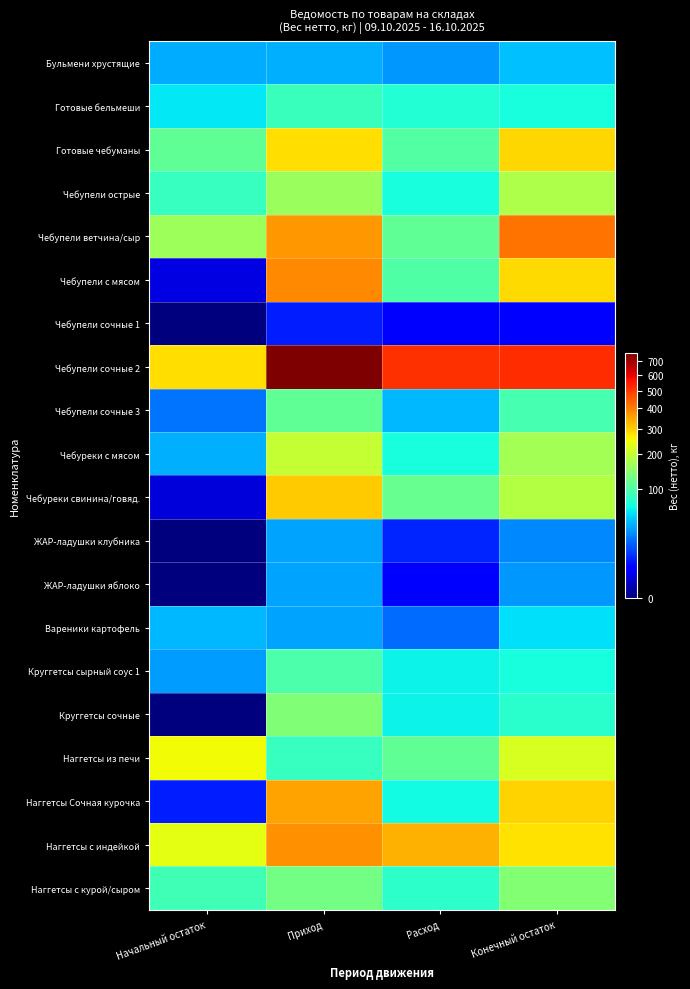

Between Начальный остаток and Конечный остаток, which is larger?

Конечный остаток